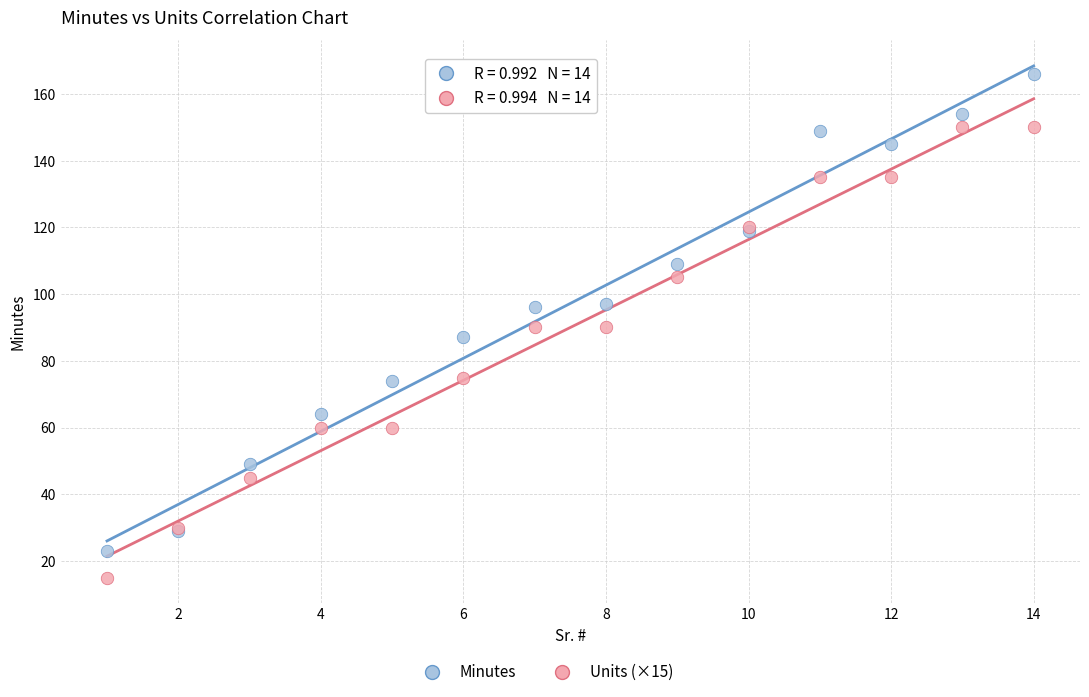

Which series reaches the maximum Y coordinate?

Minutes